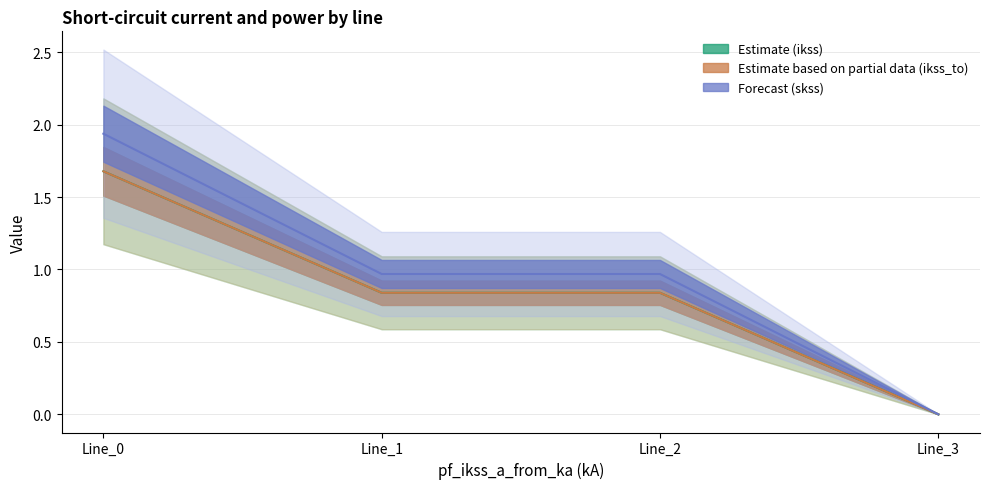

What is the difference between the Estimate based on partial data (ikss_to) (line) values at Line_0 and Line_1?

0.8